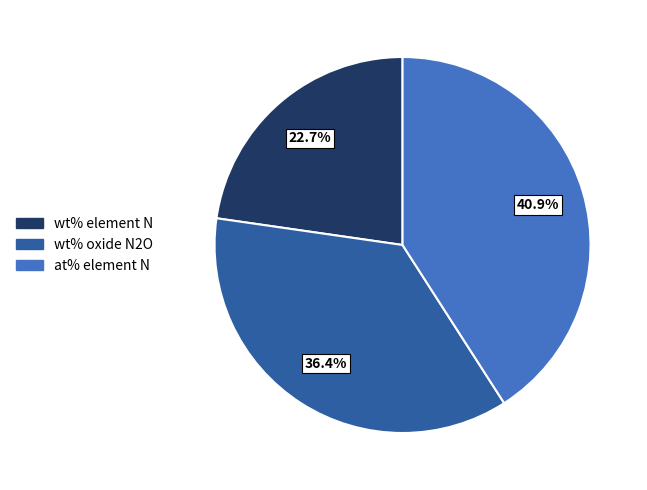

Which category has the smallest portion of the pie?

wt% element N